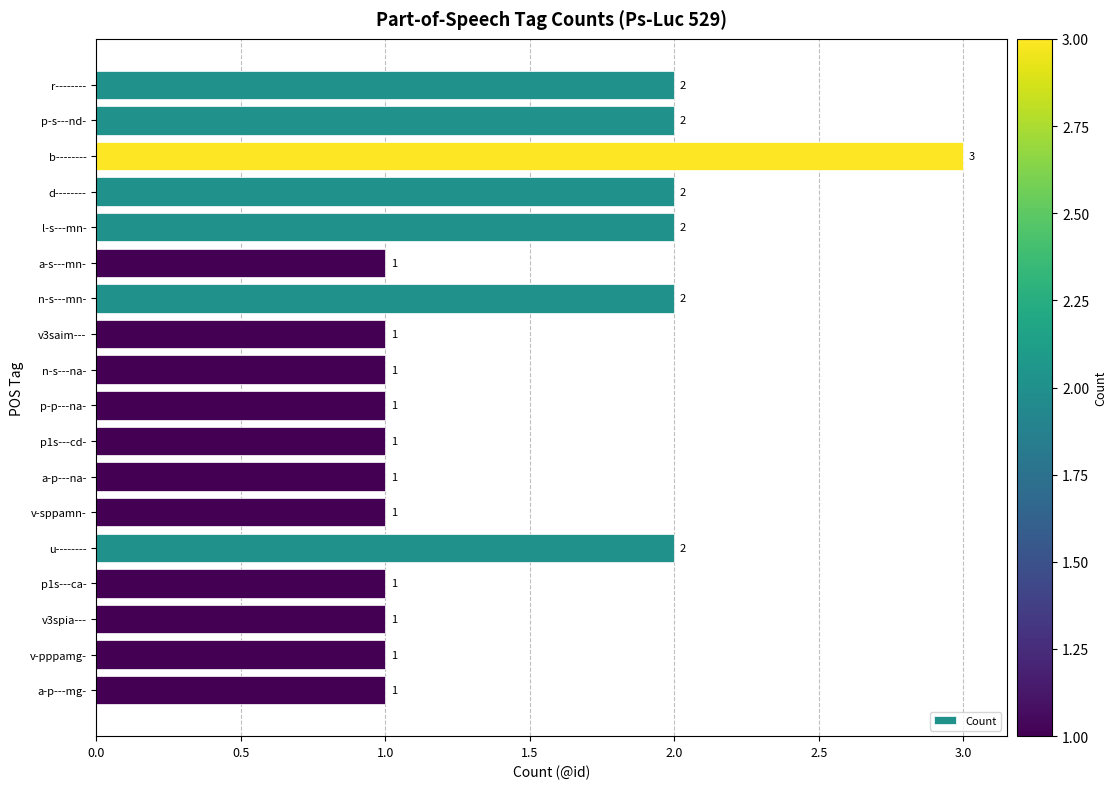

Is it true that the value at p1s---ca- is 1?

True